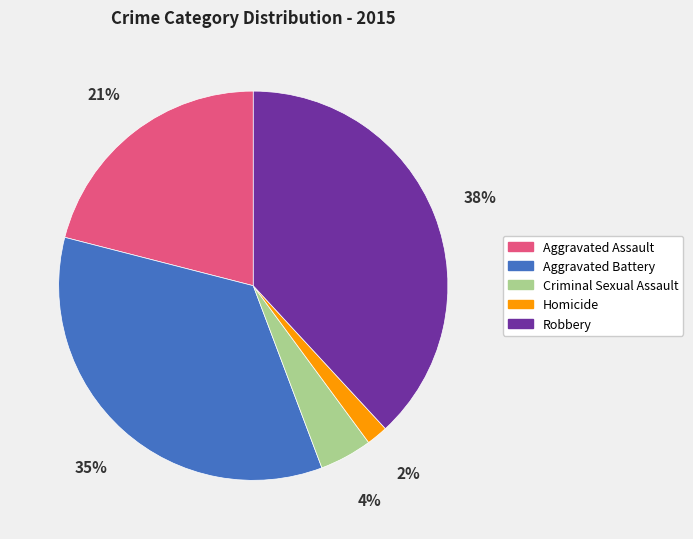

What is the smallest slice in the pie chart?

Homicide